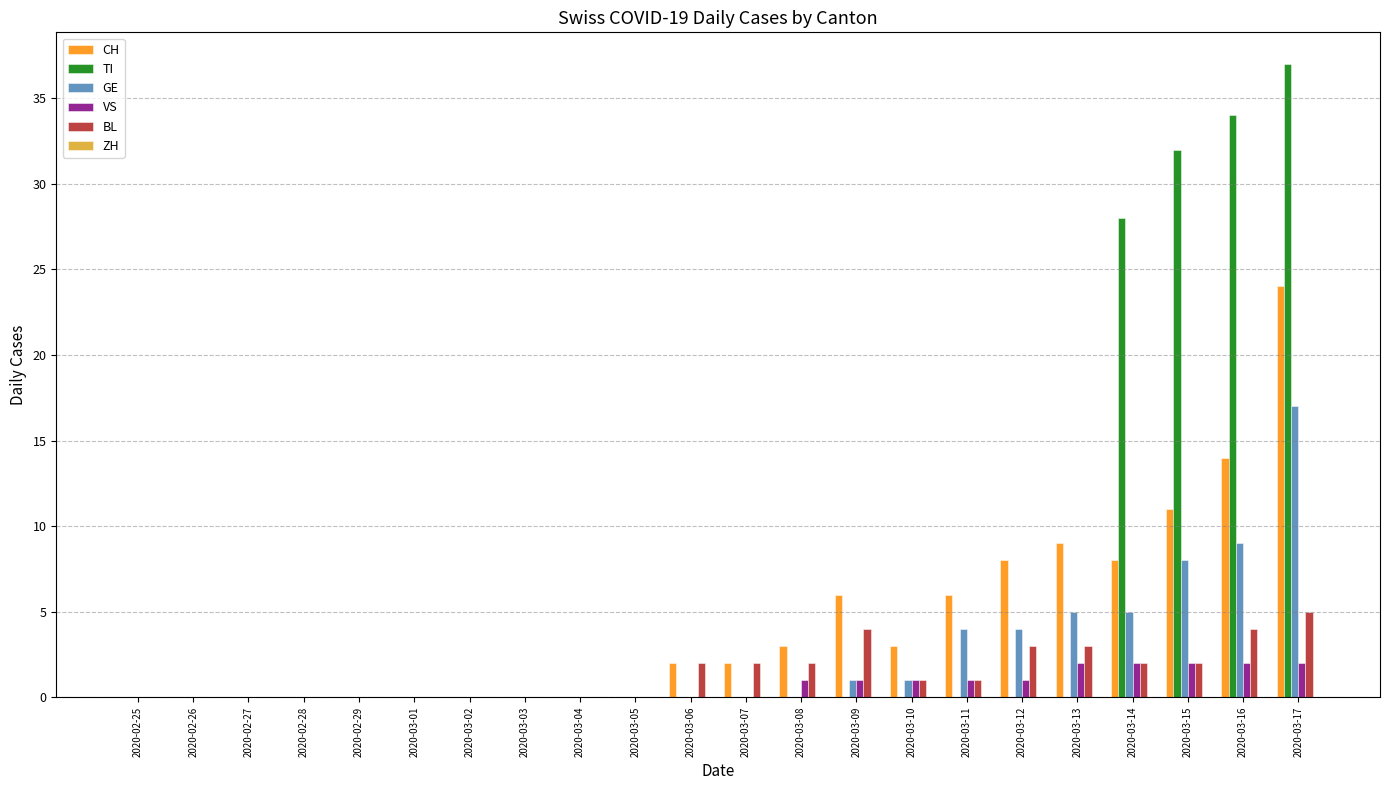

What is the average value of the CH series?

4